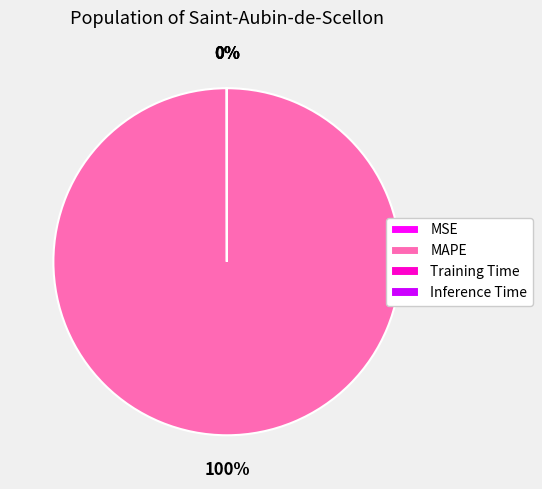

Which slice is the largest?

MAPE